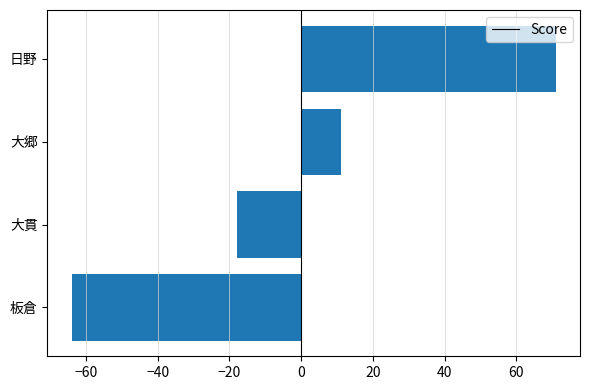

True or false: the data shows -64 at 板倉.

True